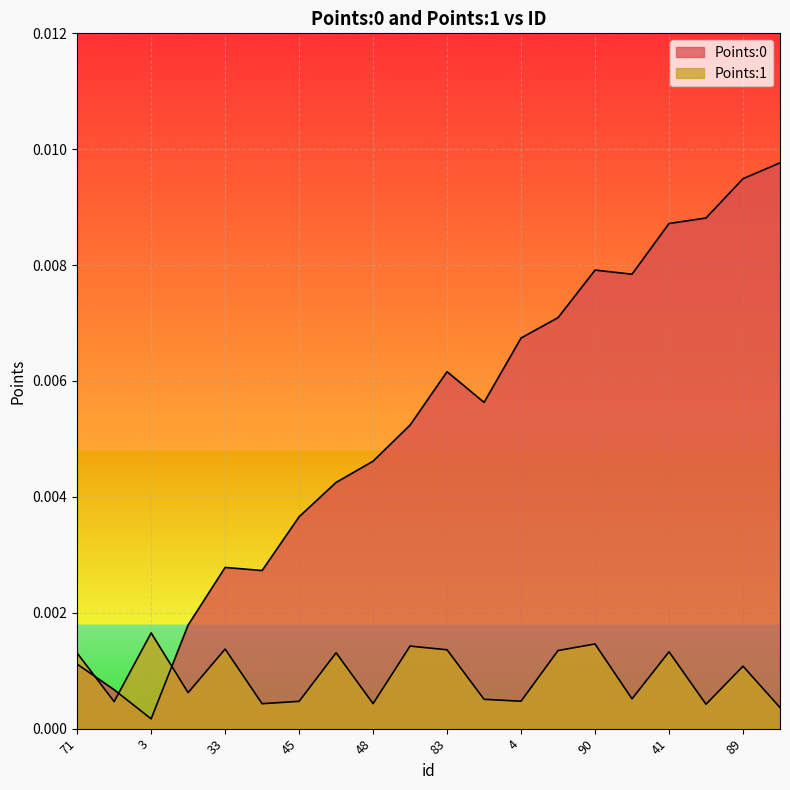

Is it true that Points:1 equals 0.0 at 71?

False